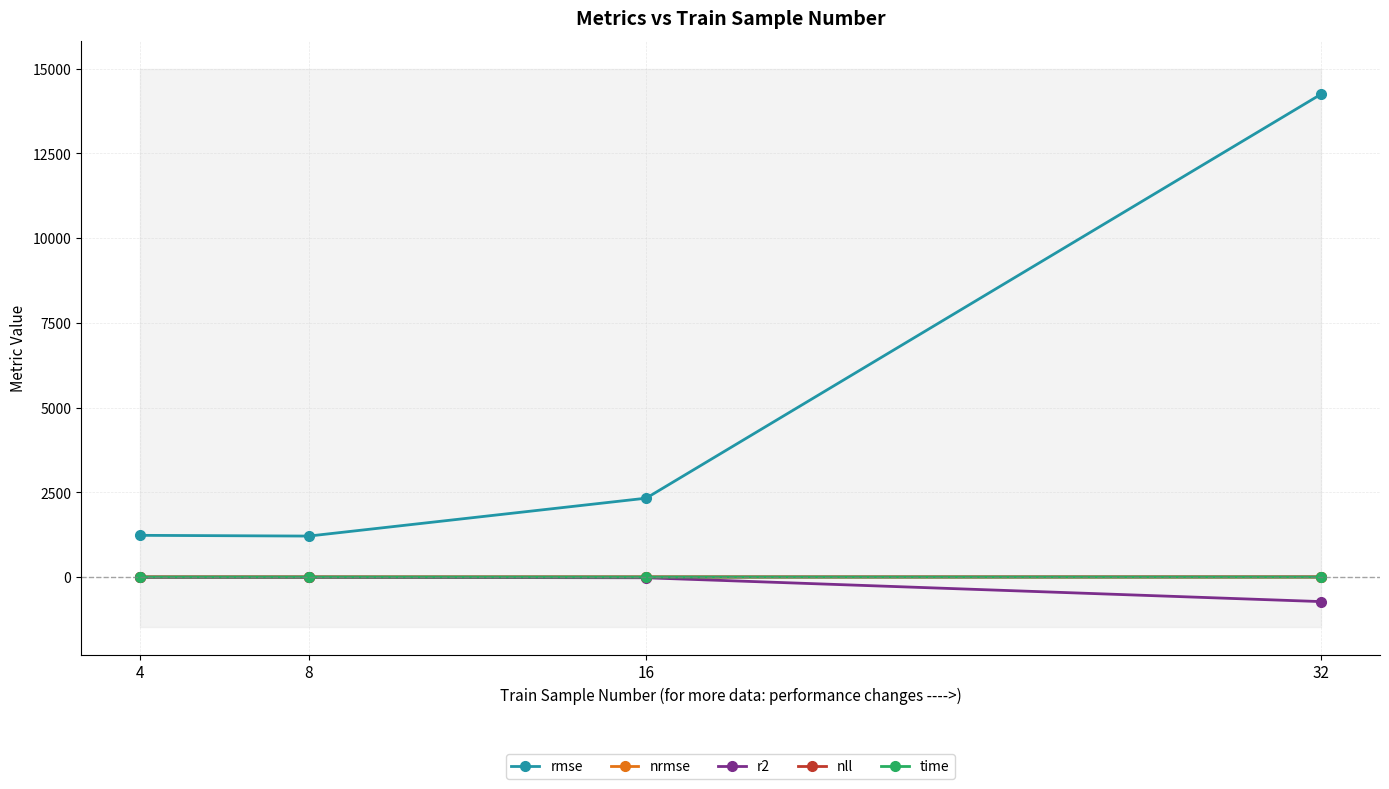

True or false: nrmse has a value of 0.1 at 32.

False